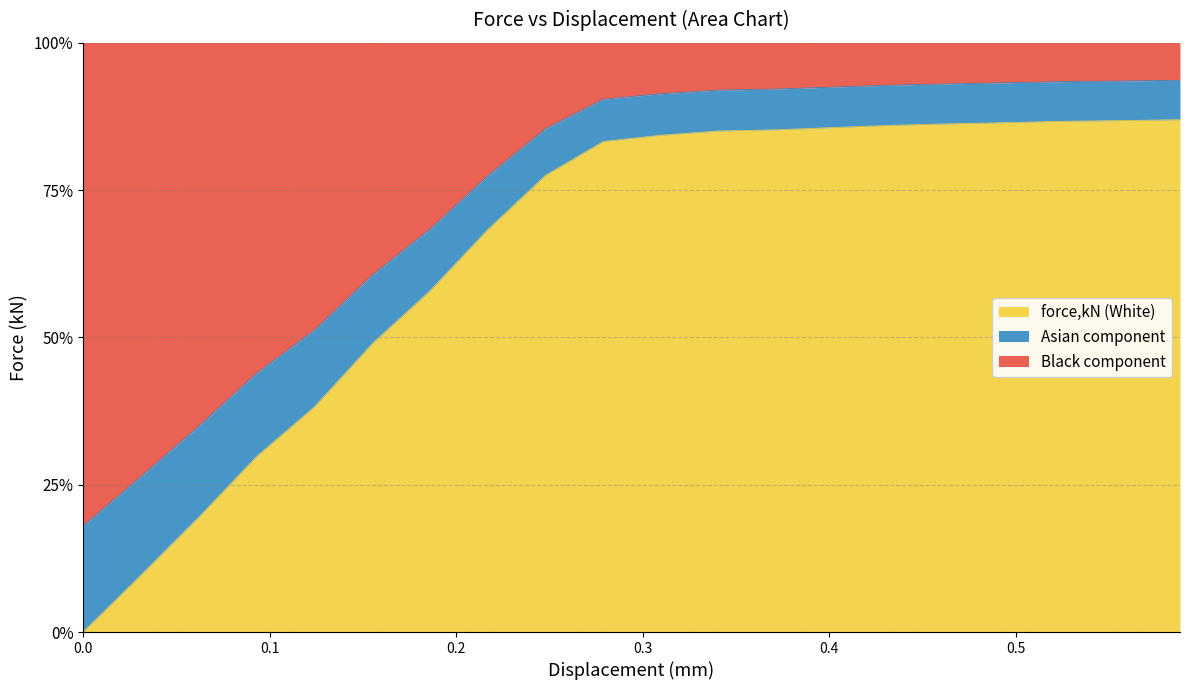

True or false: the data shows 17.6 at 0.433474.

False